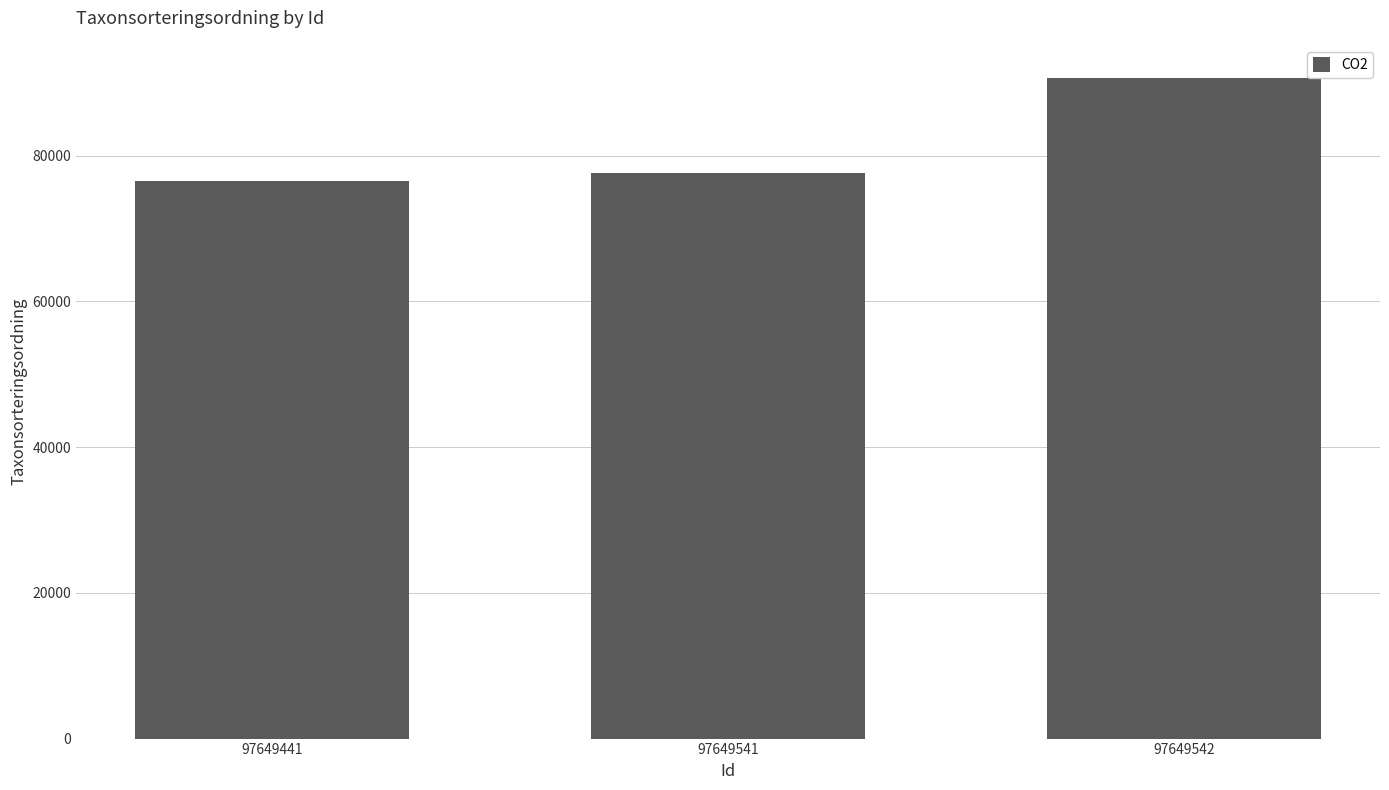

What is the difference between the values at 97649542 and 97649441?

14167